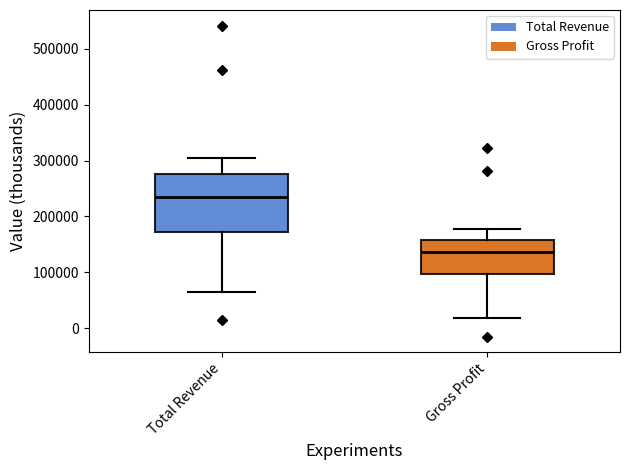

Where does the lower whisker of the box for Total Revenue end on the y-axis? The values are not printed on the chart, so give them approximately, as read against the axis.

60000